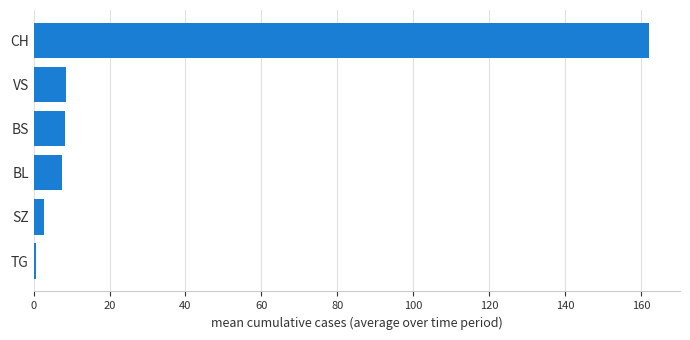

What is the average value?

31.7